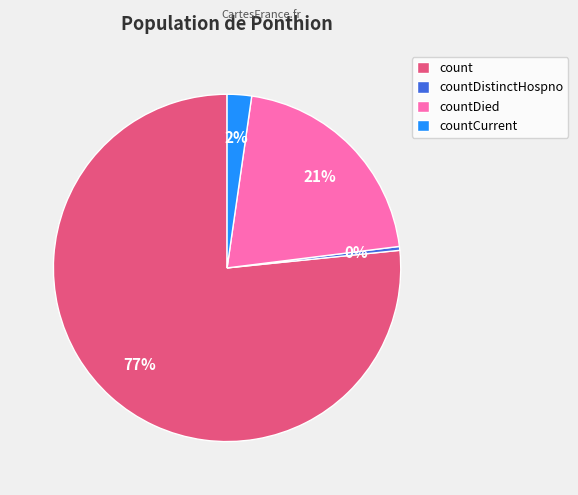

What is the smallest slice in the pie chart?

countDistinctHospno